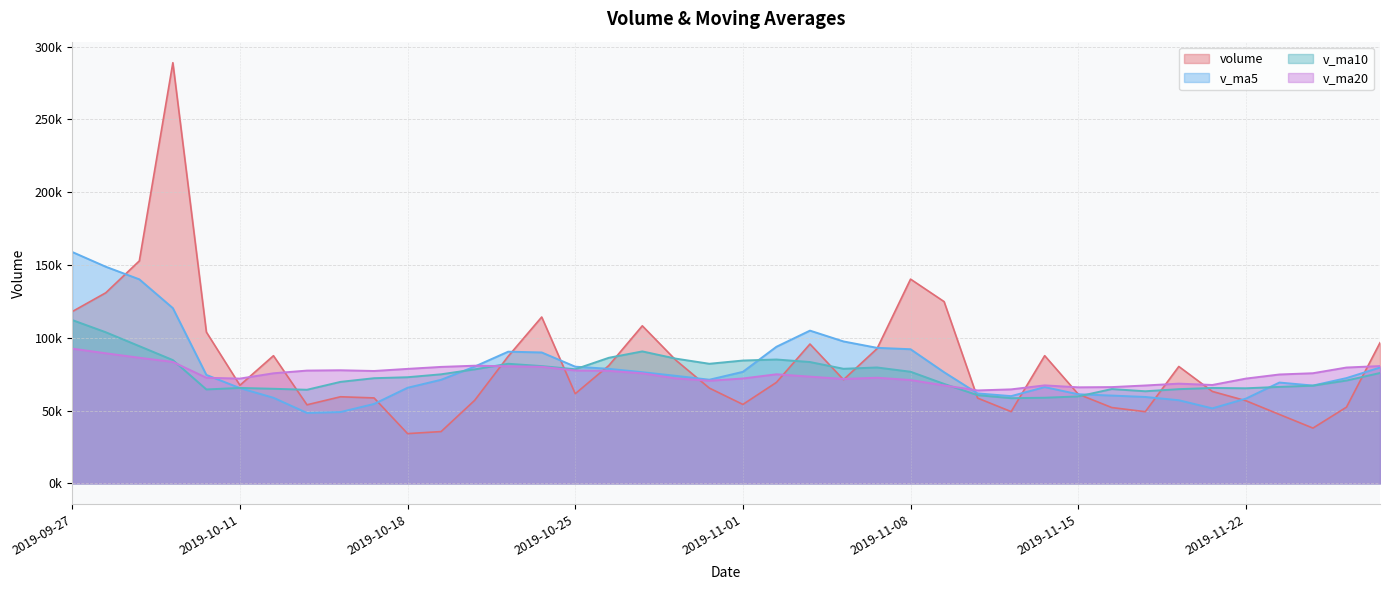

How many series are shown in this chart?

4